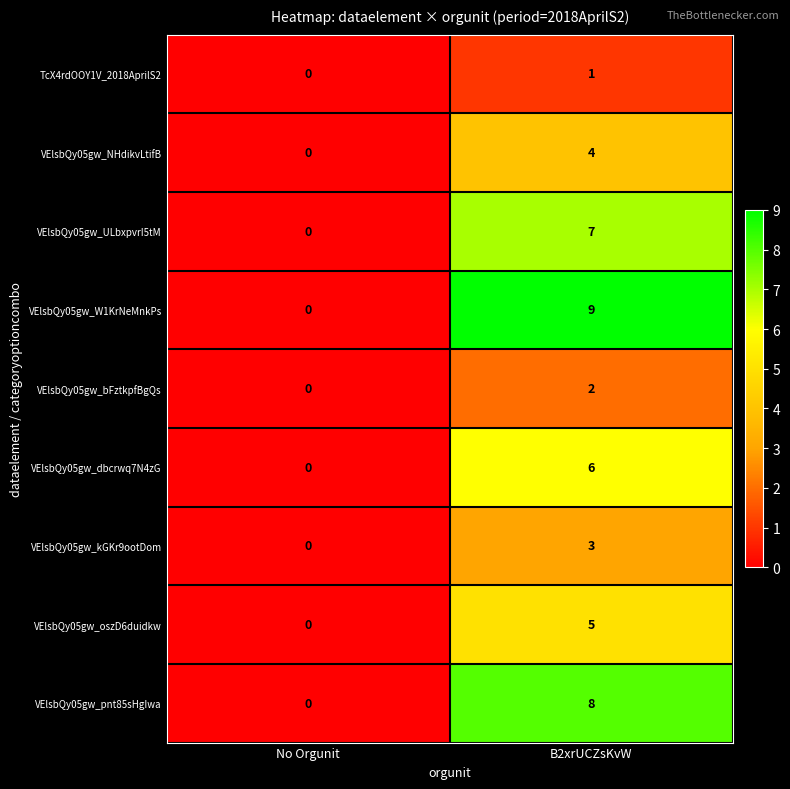

What is the difference between the highest and lowest values at B2xrUCZsKvW?

8